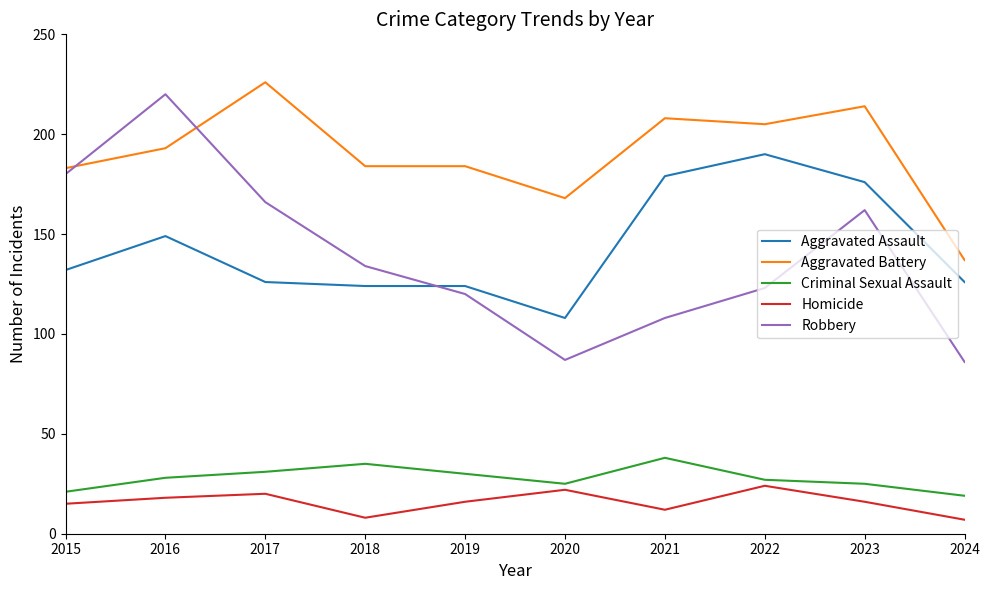

What is the maximum value for Aggravated Assault?

190